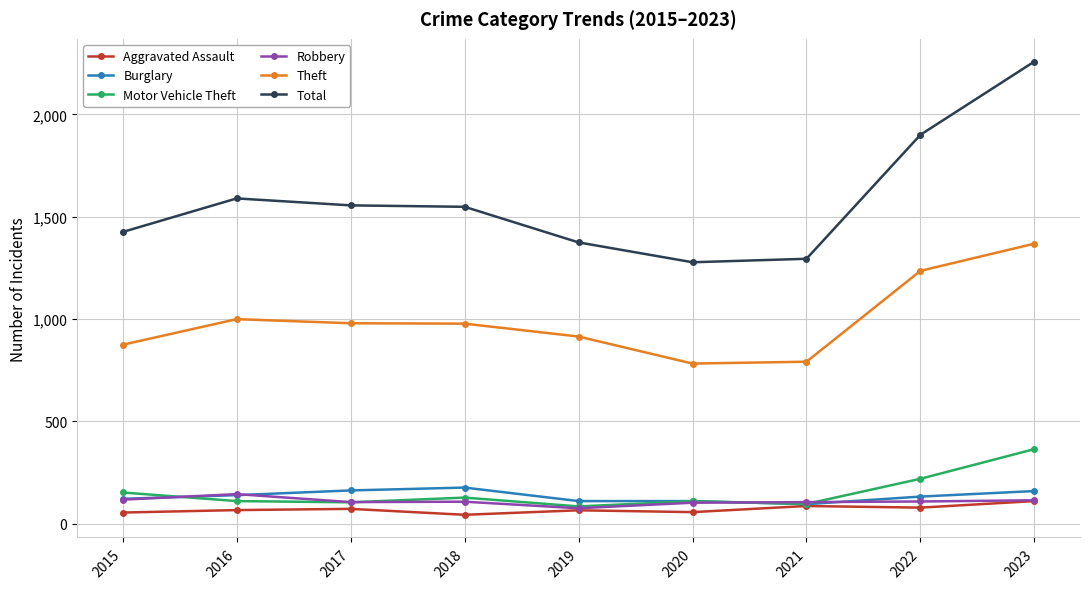

At which category does the chart reach its peak across all series?

2023